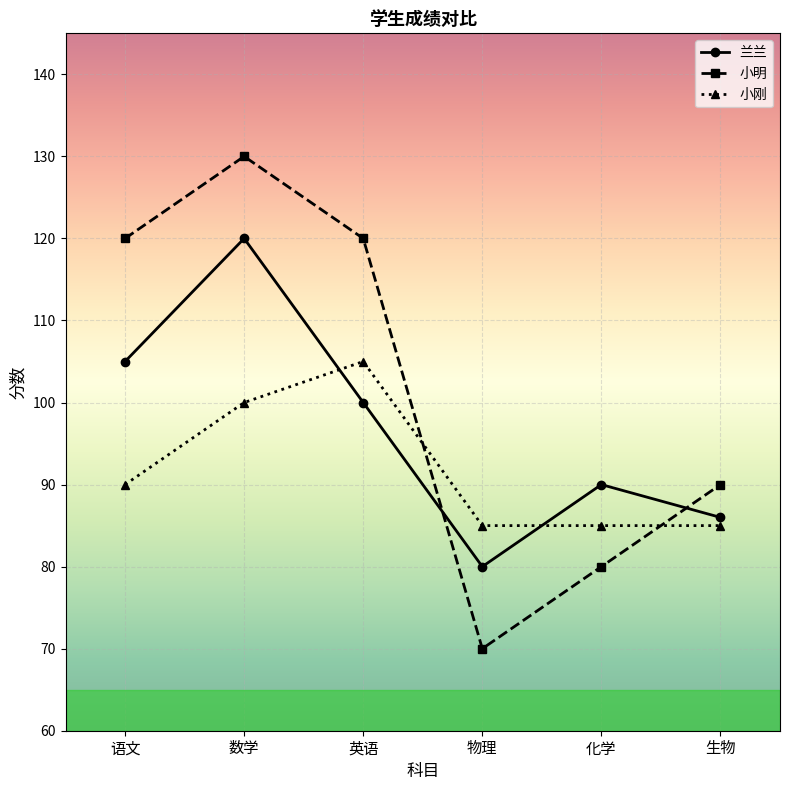

What is the minimum value for 小刚?

85